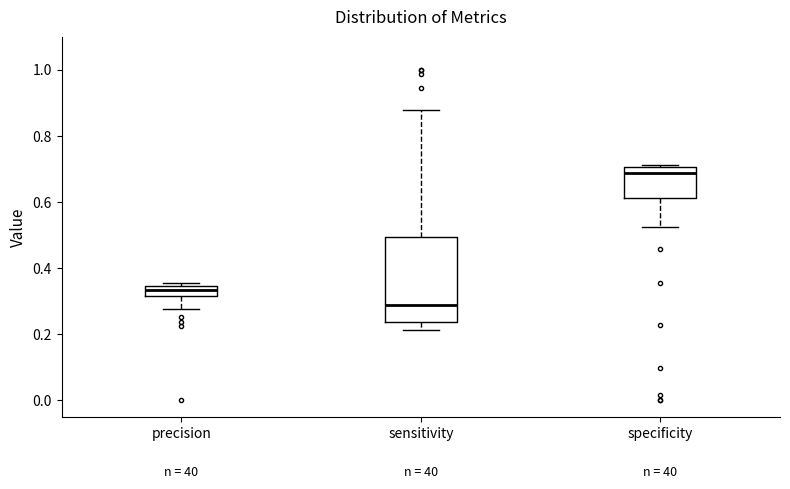

Comparing the boxes themselves (not the whiskers), which one is the tallest?

sensitivity